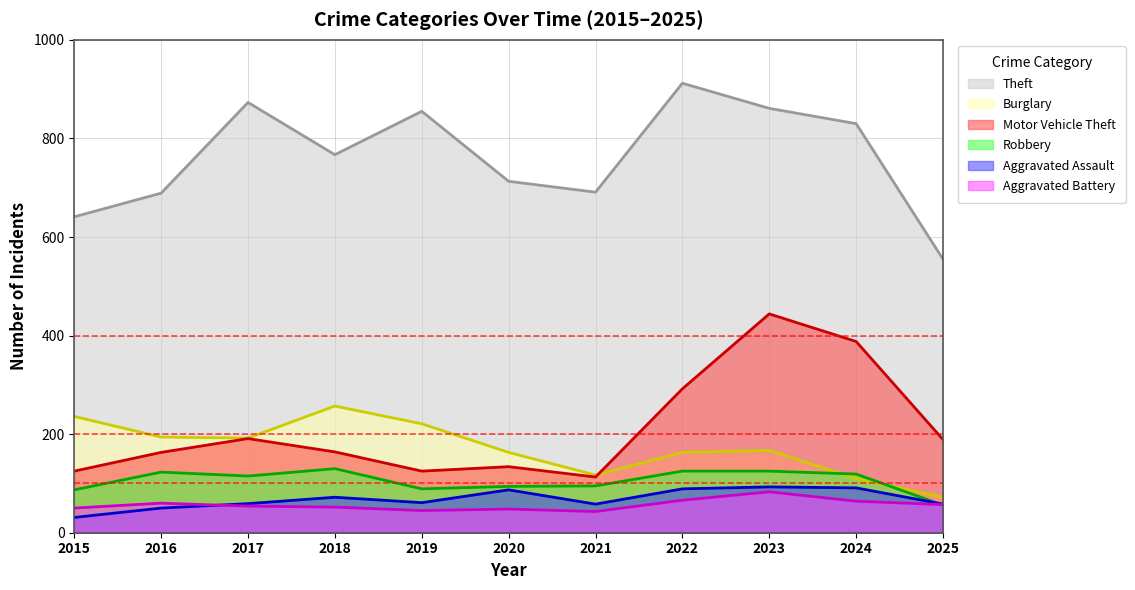

What is the difference between the highest and lowest values at 2019?

810